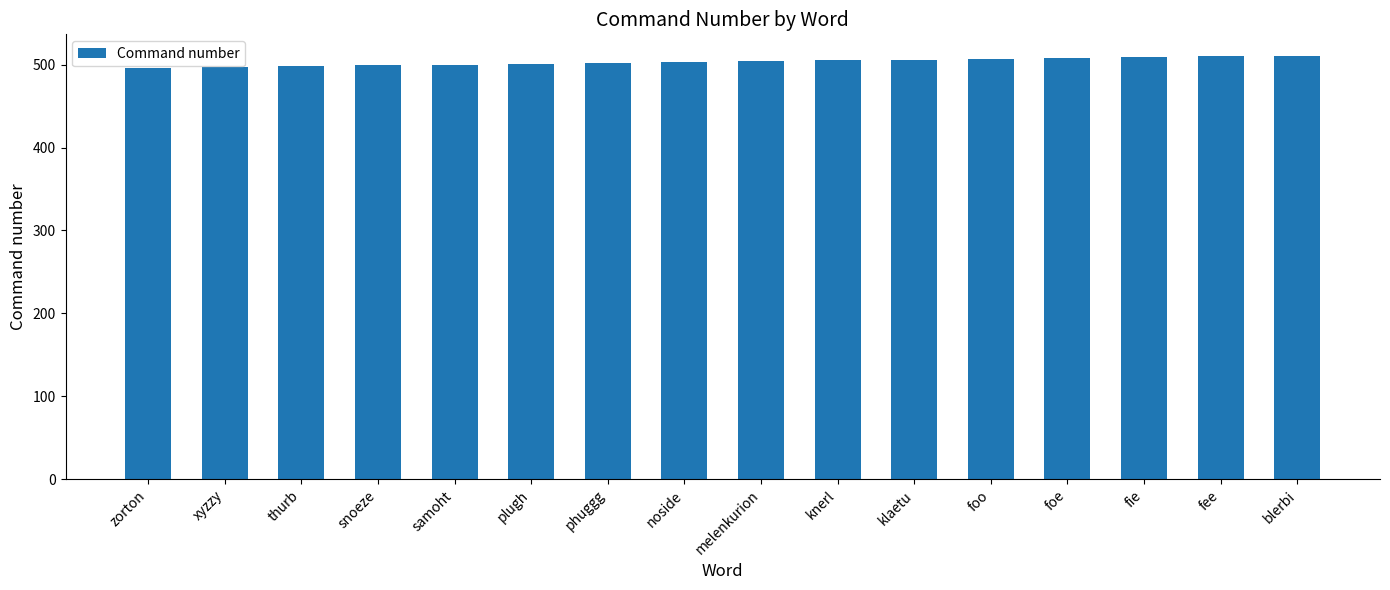

What is the sum of the values at foe and phuggg?

1010